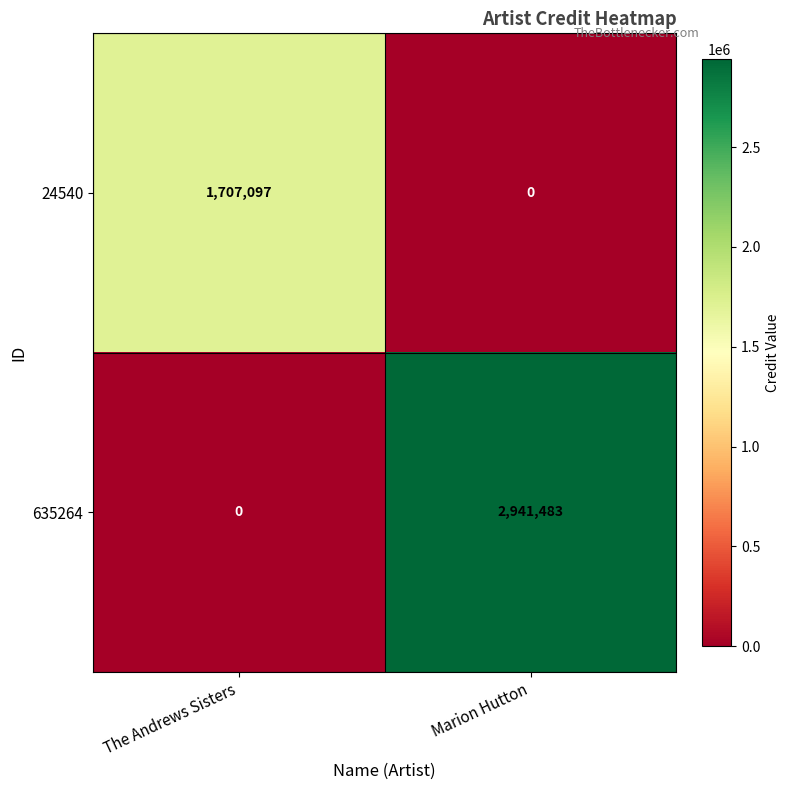

Which label corresponds to the largest value in the chart?

Marion Hutton